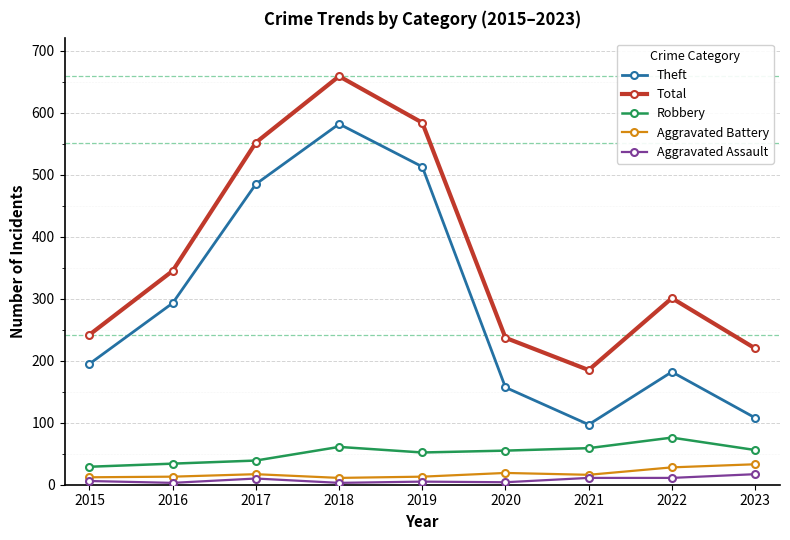

What is the smallest value displayed?

3